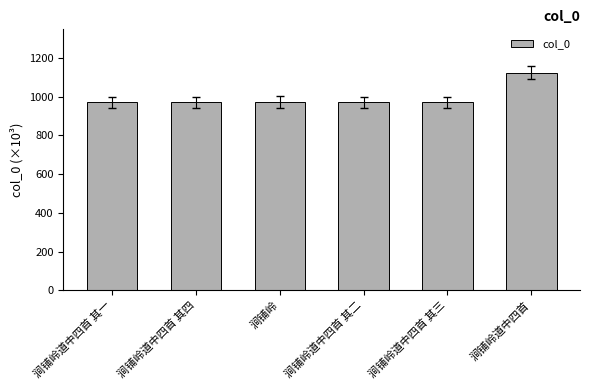

The chart shows a value of 971.7 at 涧铺岭道中四首 其三. True or false?

True